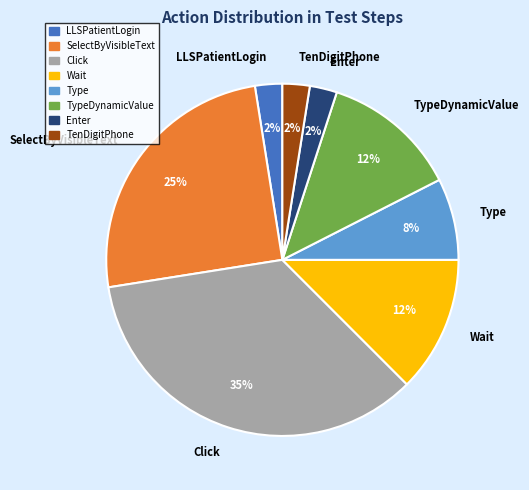

How many segments does this pie chart have?

8